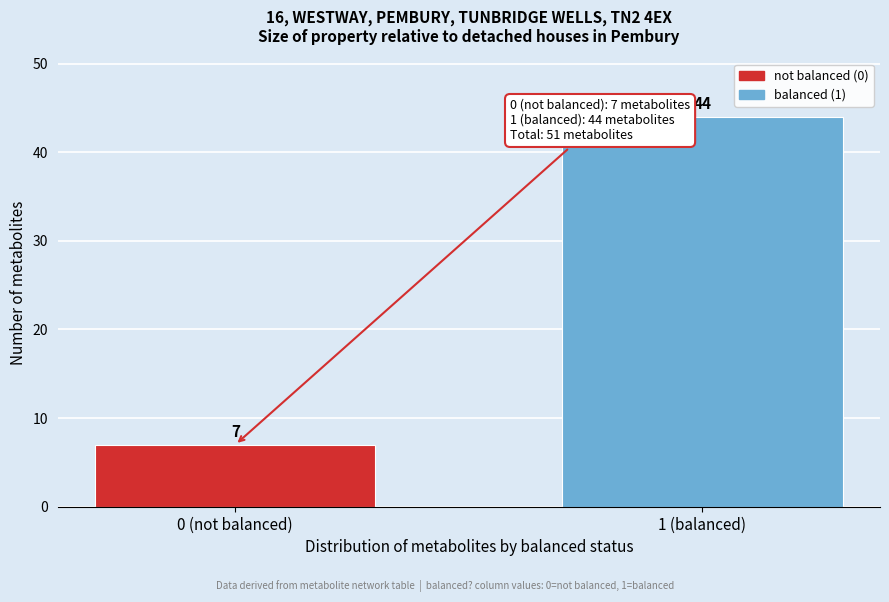

Reading left to right, transcribe all the data shown in this chart.

0 (not balanced)=7	1 (balanced)=44